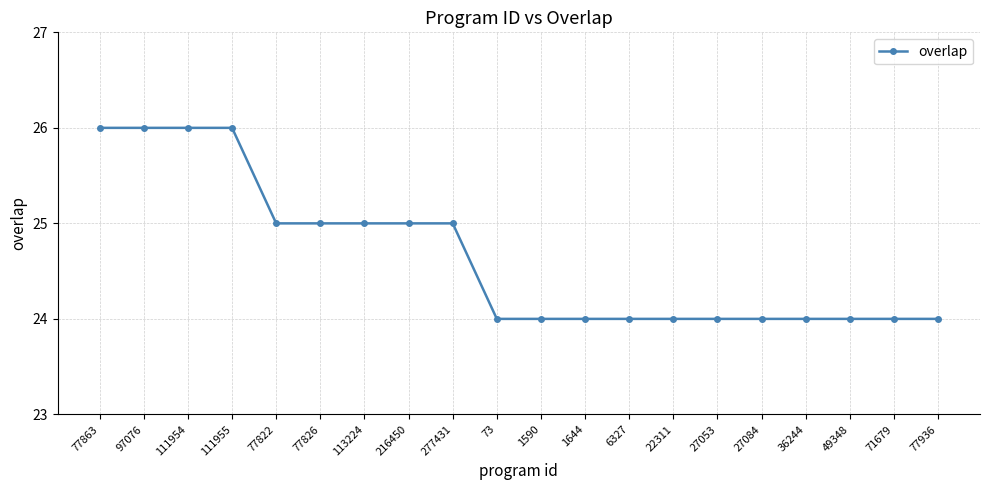

What is the maximum value shown in the chart?

26